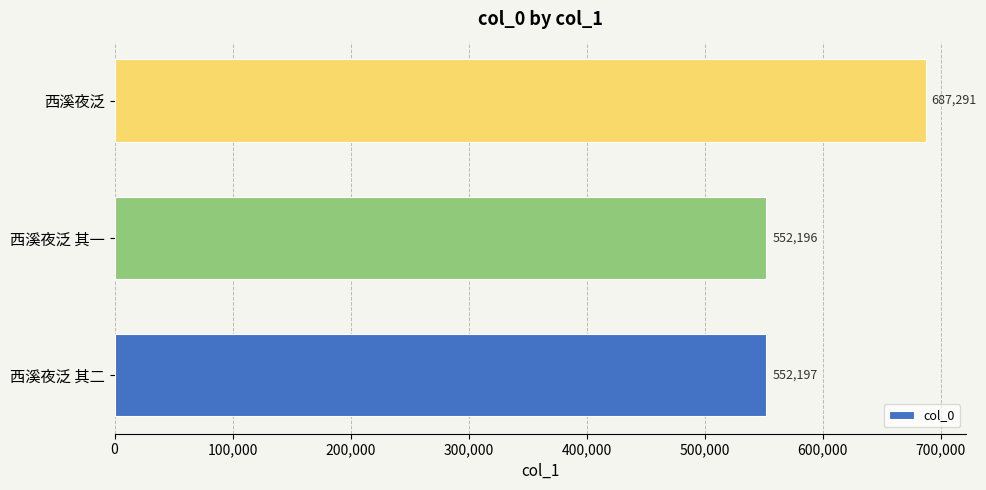

Which category has the lowest value across all series?

西溪夜泛 其一